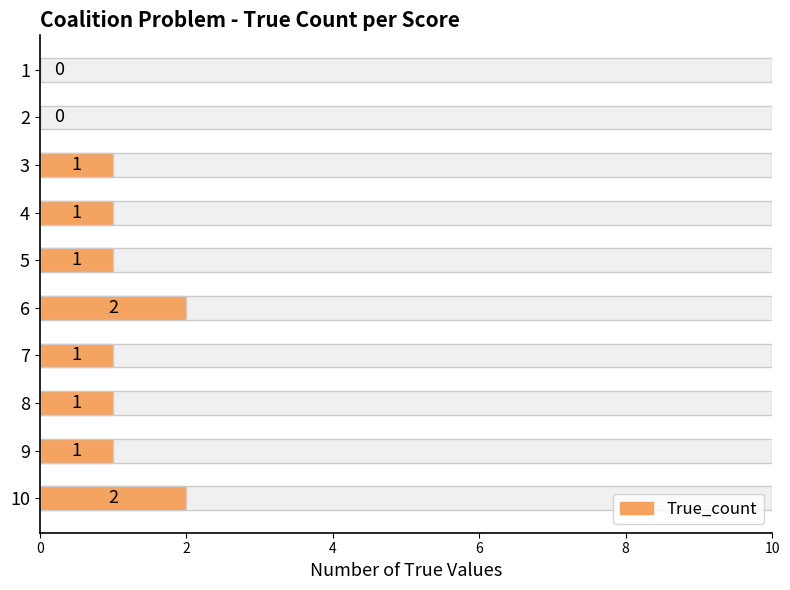

What is the average value?

1